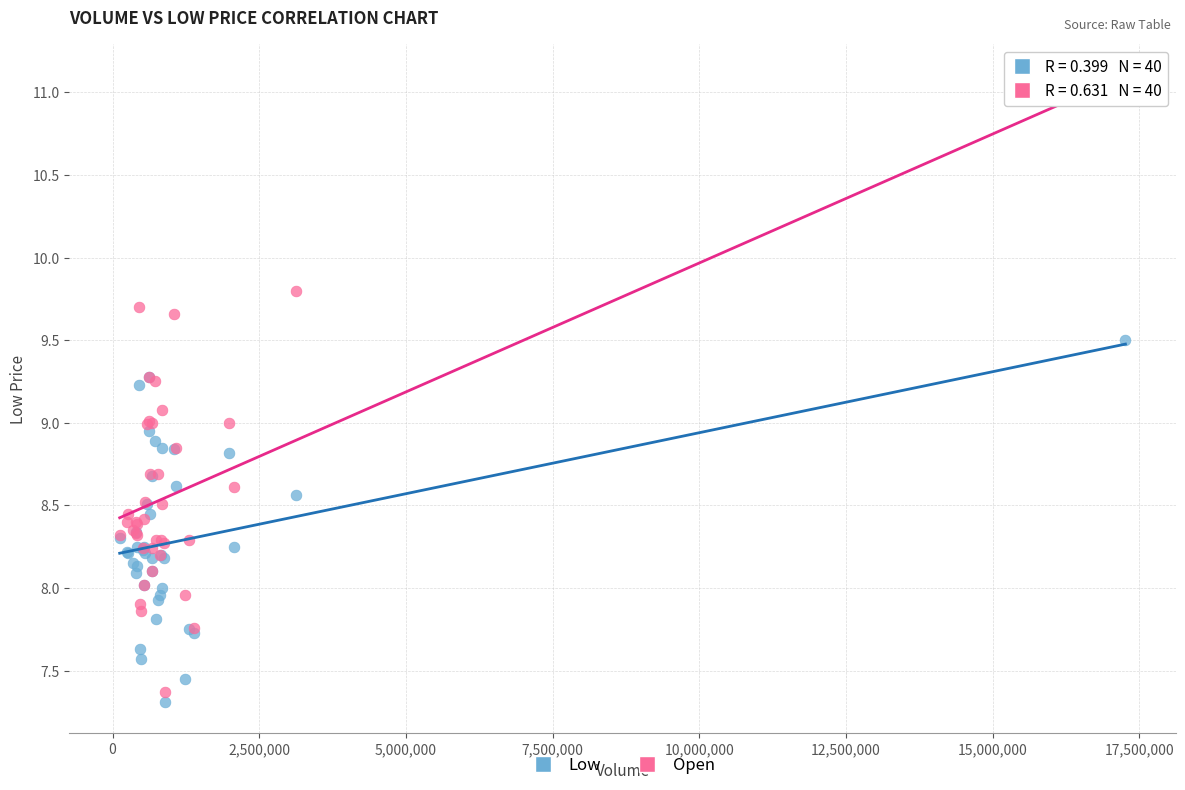

Which series has the largest Y range (max minus min)?

Open